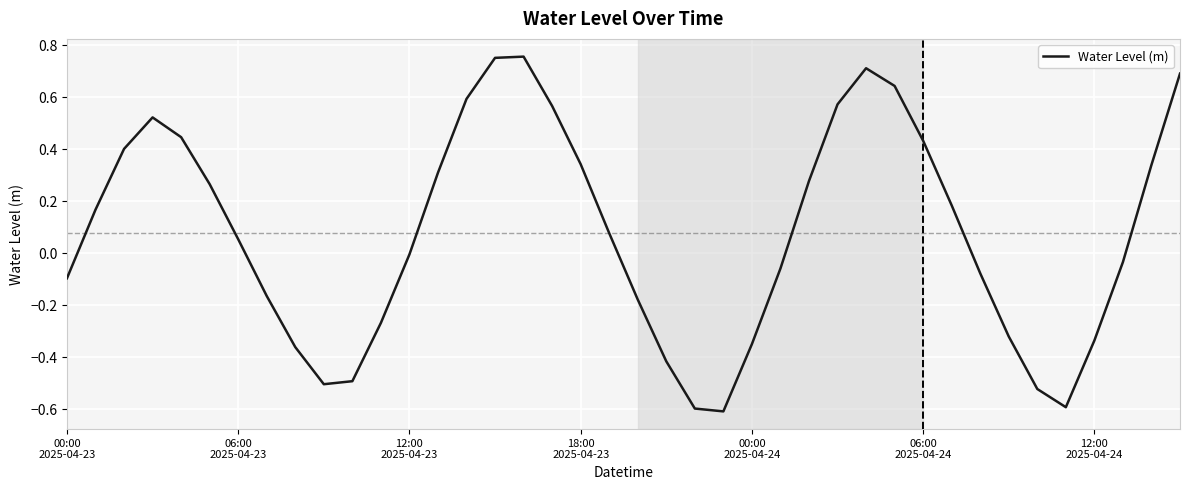

What is the smallest value displayed?

-0.6